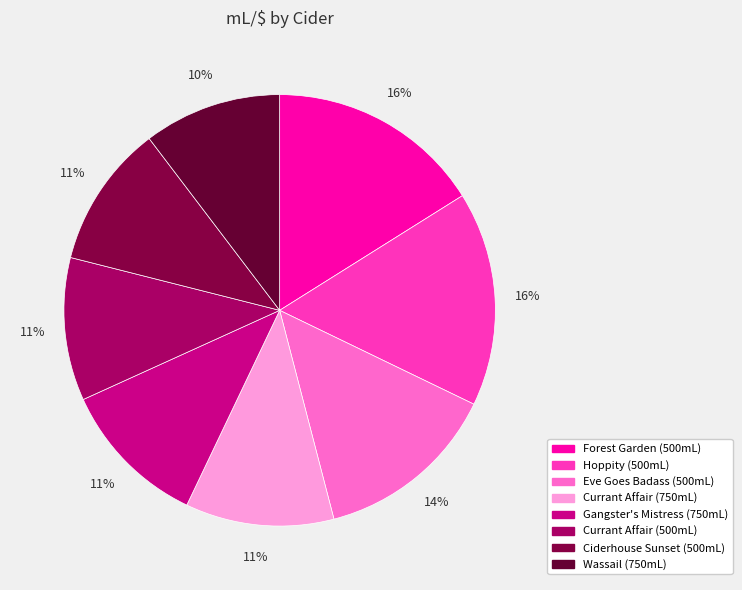

Does Ciderhouse Sunset (500mL) account for over 50% of the chart?

No